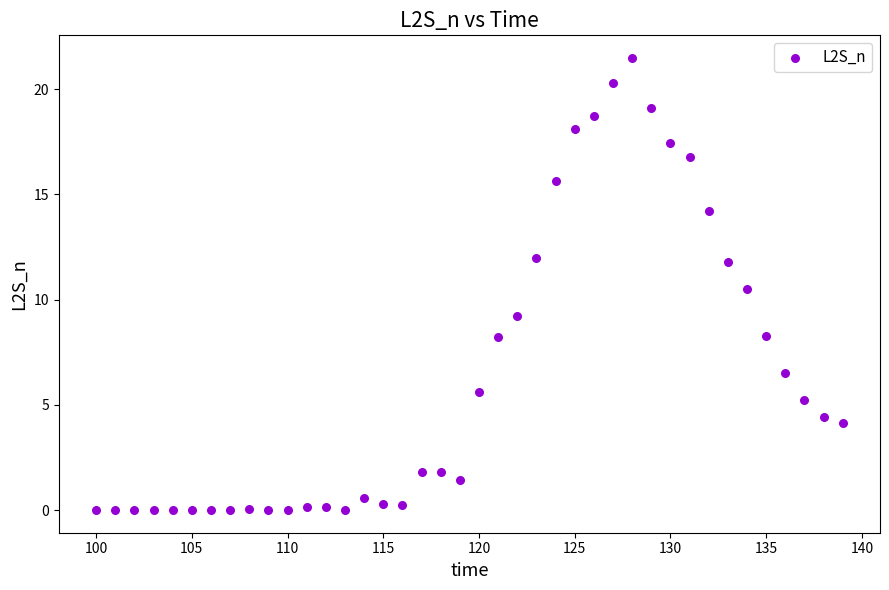

What Y value in the scatter plot is closest to 10?

10.5